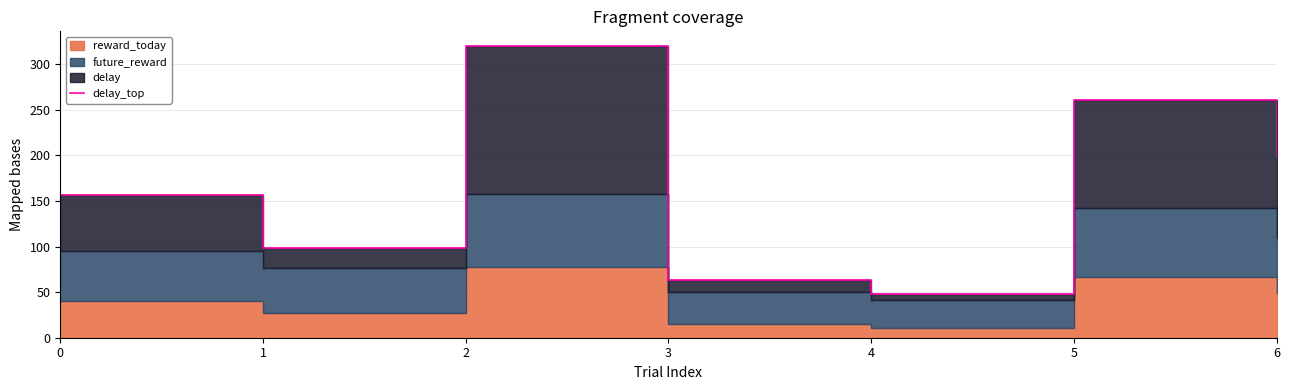

Where is the first local maximum?

2